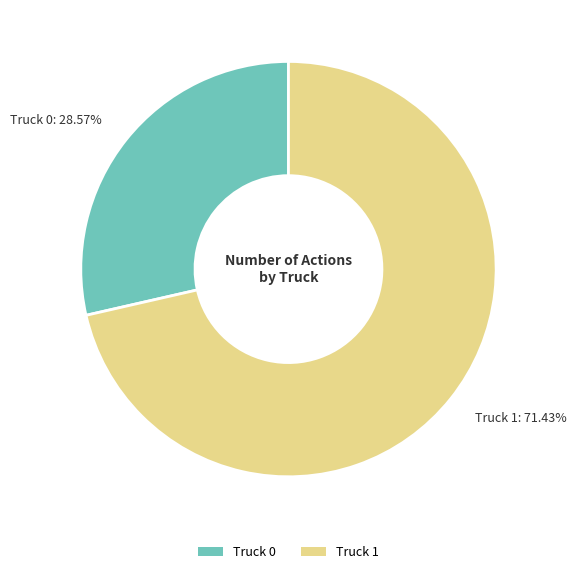

What percentage is the Truck 0 slice, to the nearest percent?

29%